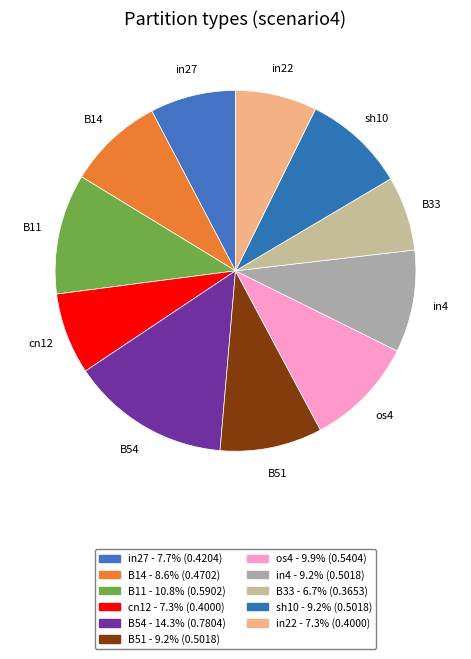

Which slice is the largest?

B54